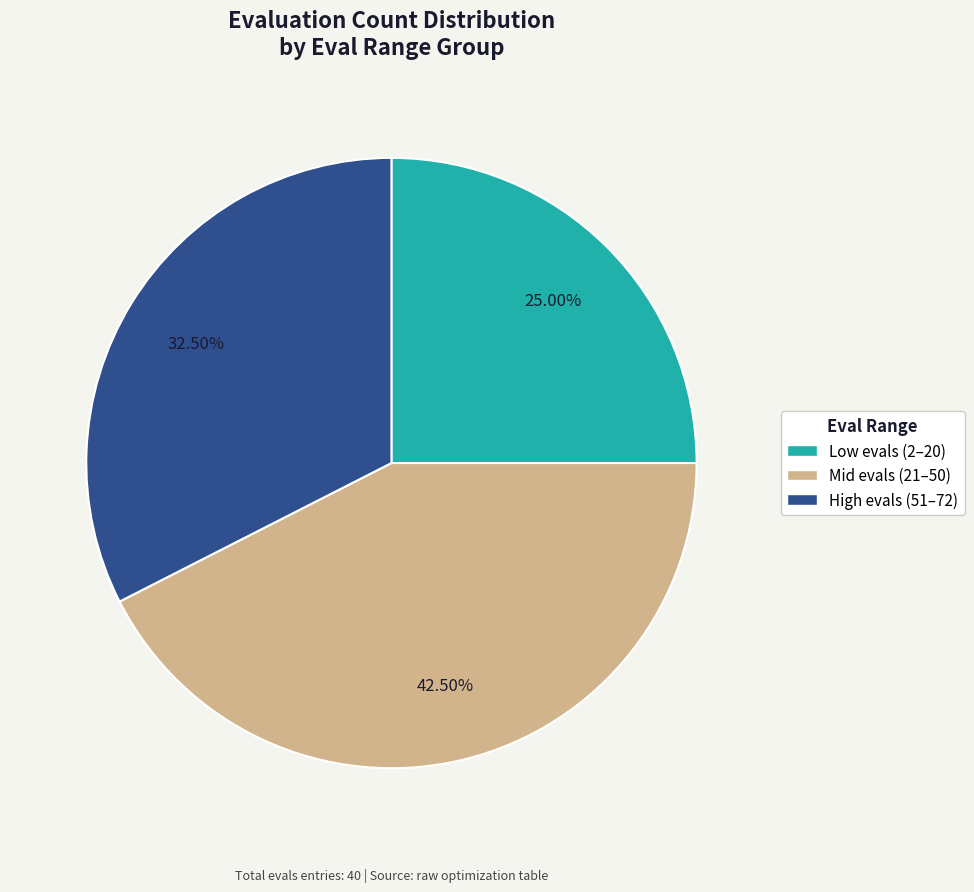

Is there a majority slice in this chart?

No